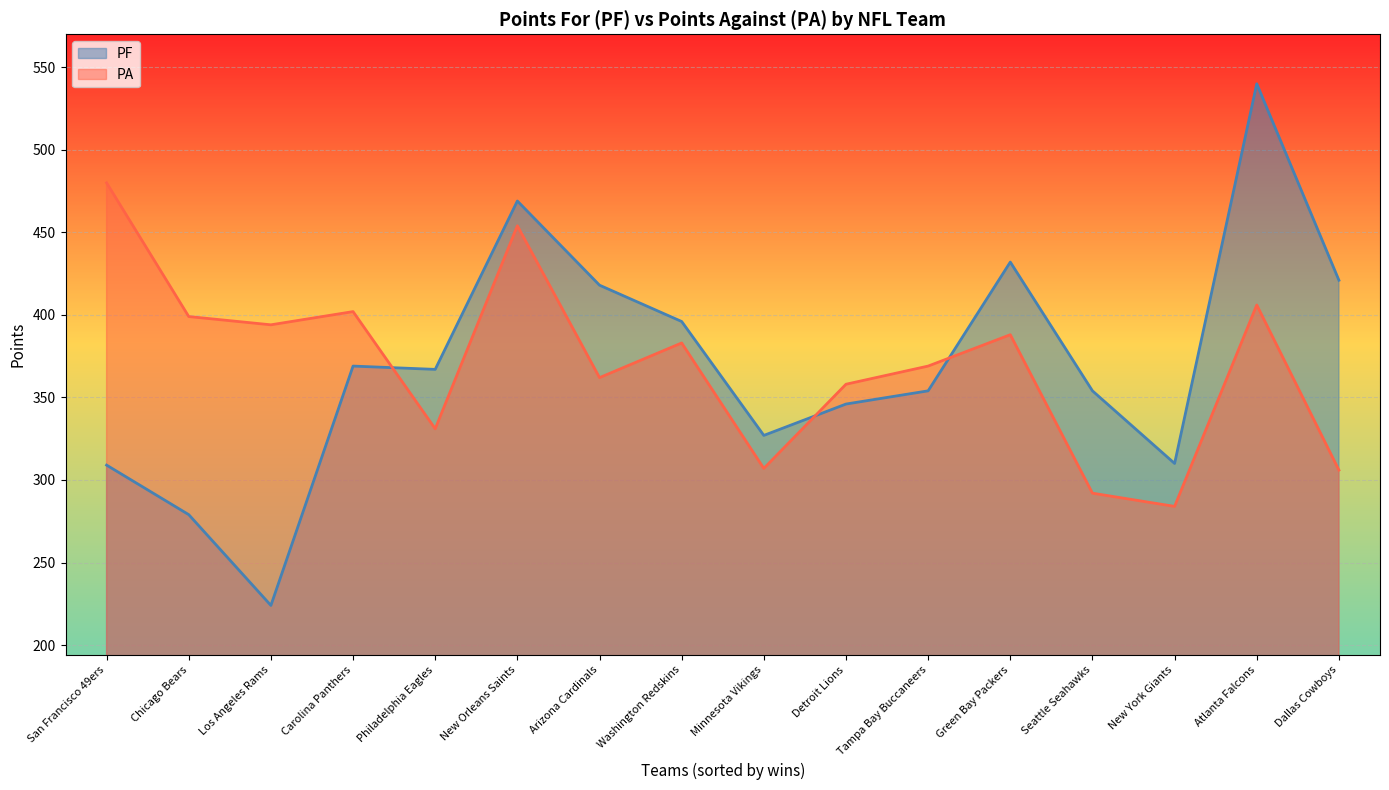

How many lines are shown in the chart?

2